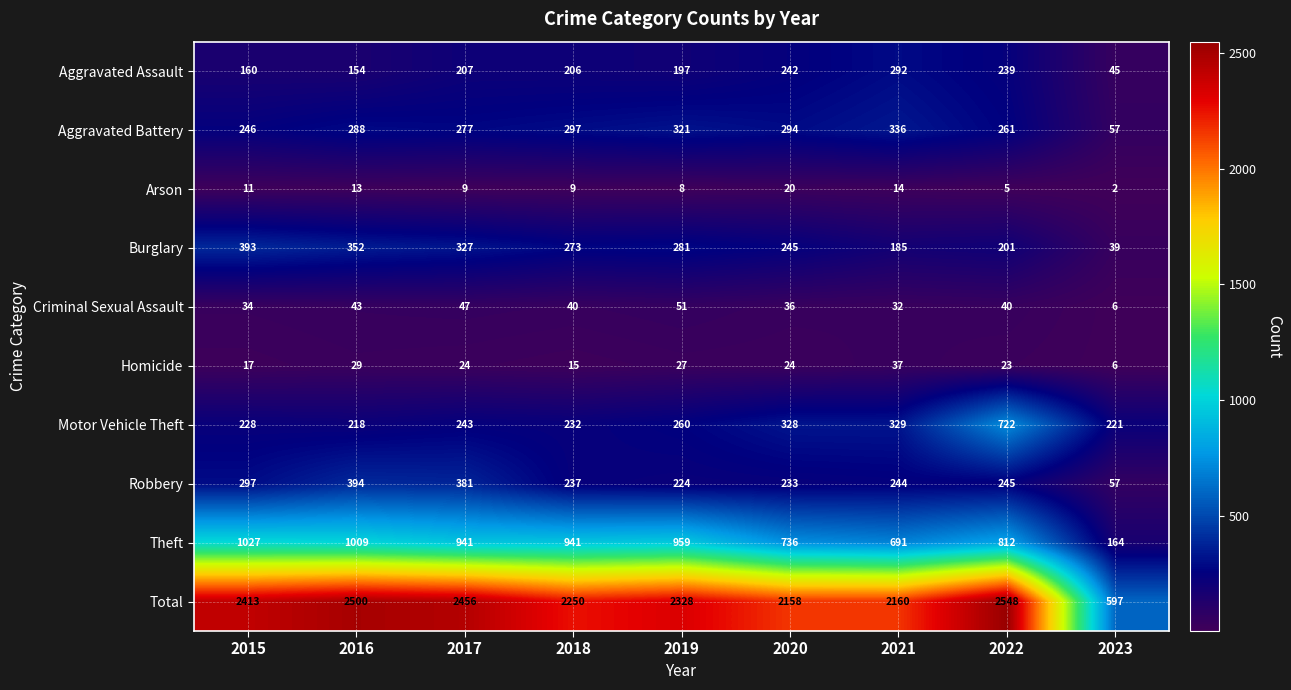

How many data points does each series have?

9